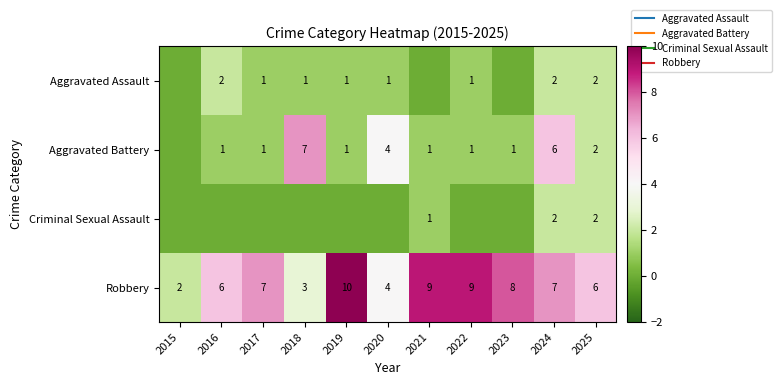

The value of Aggravated Assault at 2021 is 1. True or false?

False